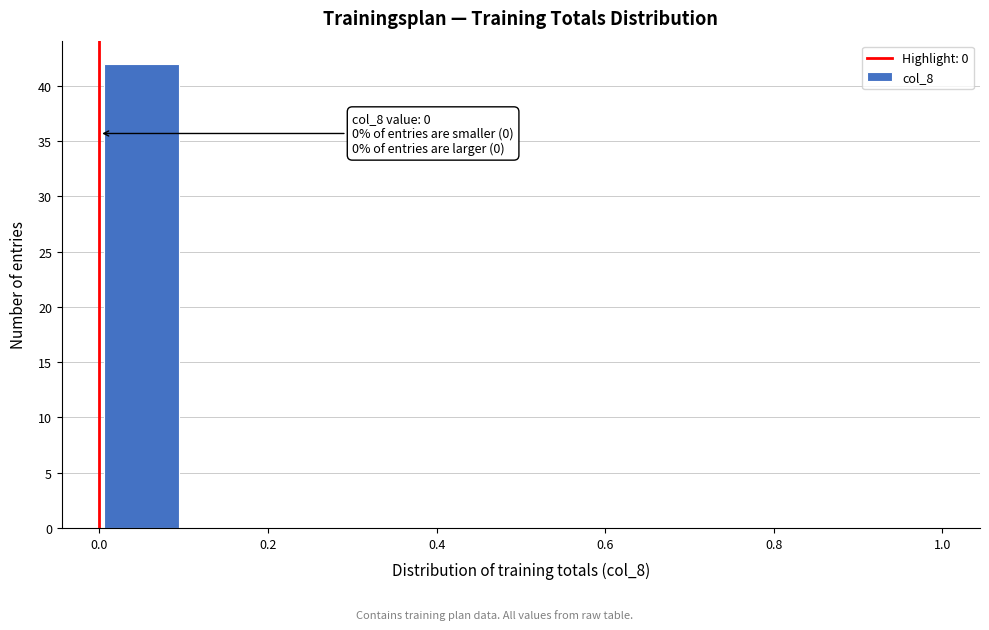

Which range on the x-axis has the tallest bar?

0.0 to 0.1